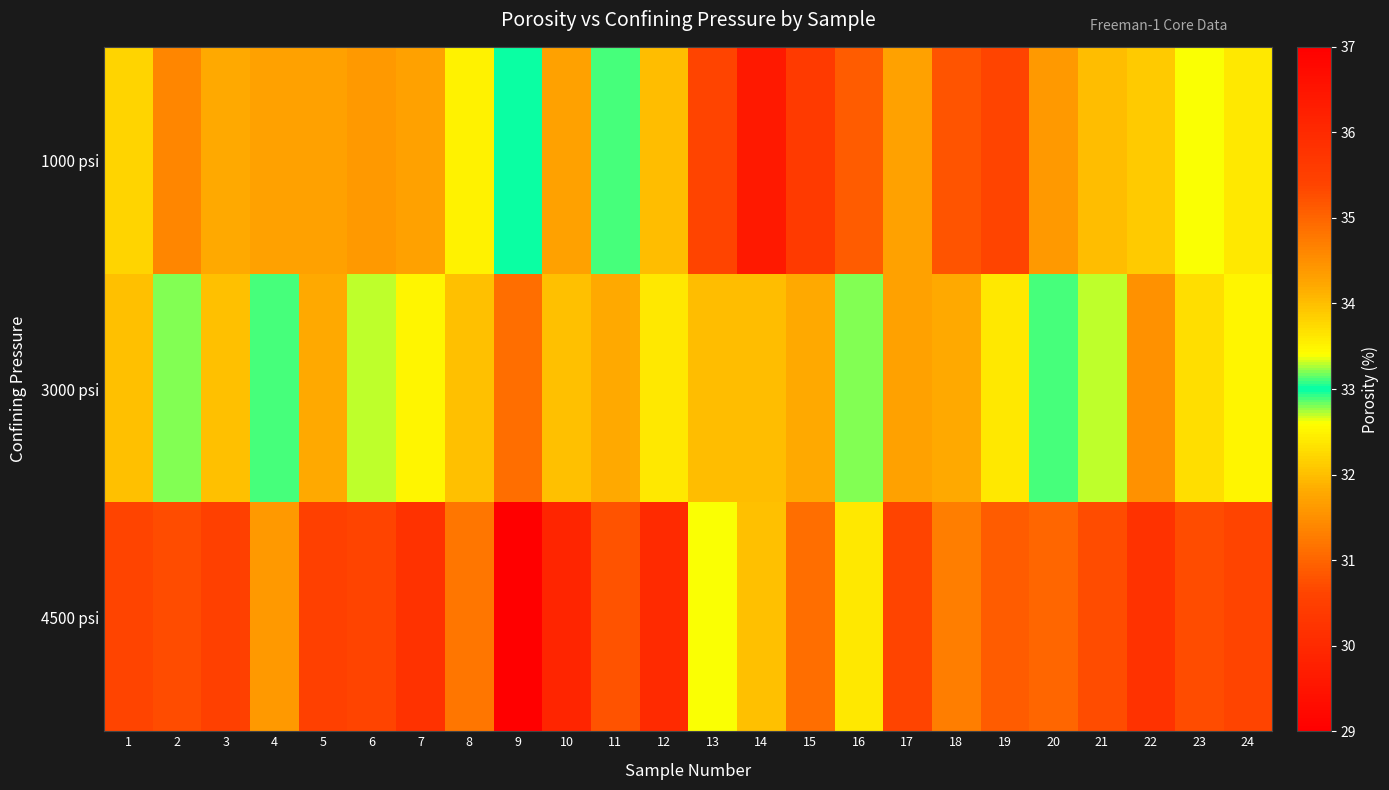

Reading left to right, list all the values displayed in this chart.

1000 psi: 1=33.8	2=34.6	3=34.2	4=34.3	5=34.3	6=34.4	7=34.3	8=33.5	9=33.0	10=34.3	11=33.1	12=34.0	13=35.4	14=36.4	15=35.6	16=35.1	17=34.3	18=35.2	19=35.4	20=34.4	21=34.0	22=33.9	23=33.4	24=33.6
3000 psi: 1=32.0	2=32.8	3=32.0	4=33.1	5=31.8	6=32.7	7=32.5	8=32.0	9=31.1	10=32.0	11=31.8	12=32.4	13=34.0	14=34.0	15=34.2	16=33.2	17=31.7	18=34.2	19=33.6	20=33.1	21=32.7	22=31.5	23=32.3	24=32.5
4500 psi: 1=30.6	2=30.7	3=30.5	4=31.6	5=30.5	6=30.6	7=30.2	8=31.2	9=29.0	10=29.9	11=30.8	12=30.0	13=32.6	14=32.0	15=31.1	16=32.4	17=30.6	18=31.3	19=30.9	20=31.0	21=30.7	22=30.2	23=30.7	24=30.6